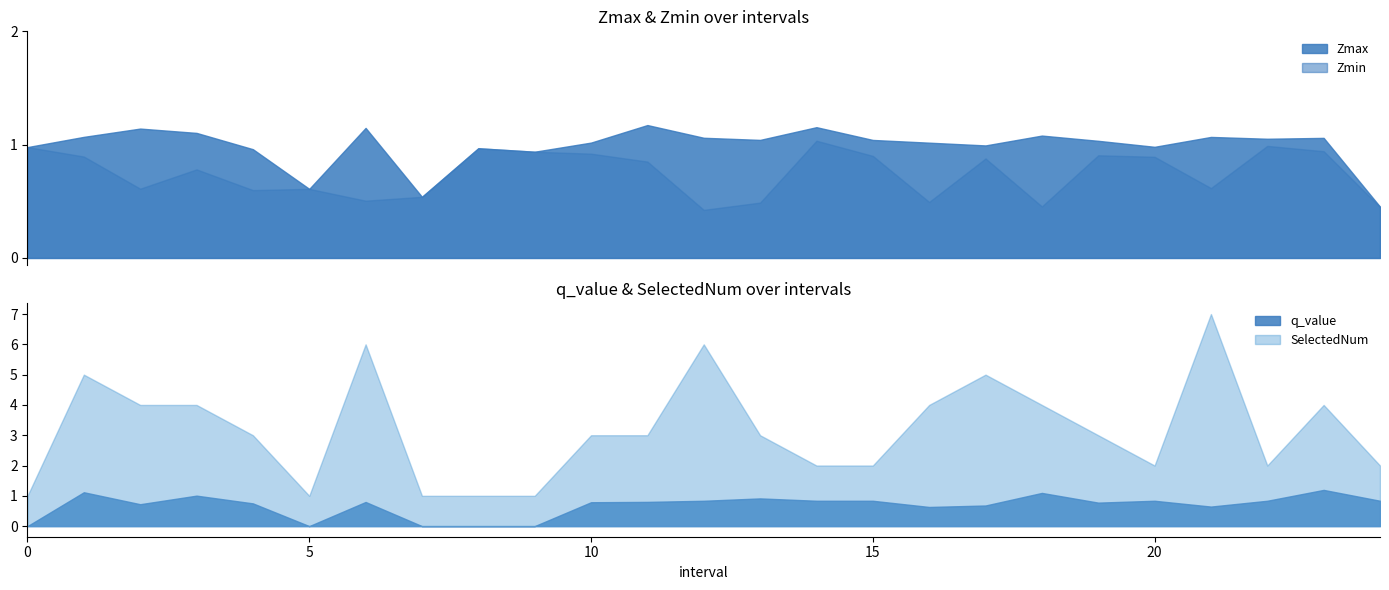

At which category does Zmin reach its first local valley?

2.0